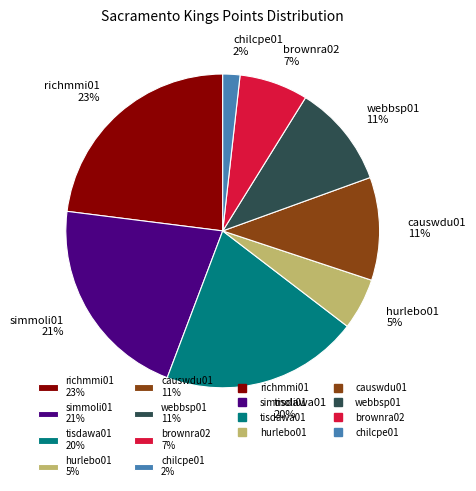

Between chilcpe01 2% and hurlebo01 5%, which is larger?

hurlebo01 5%